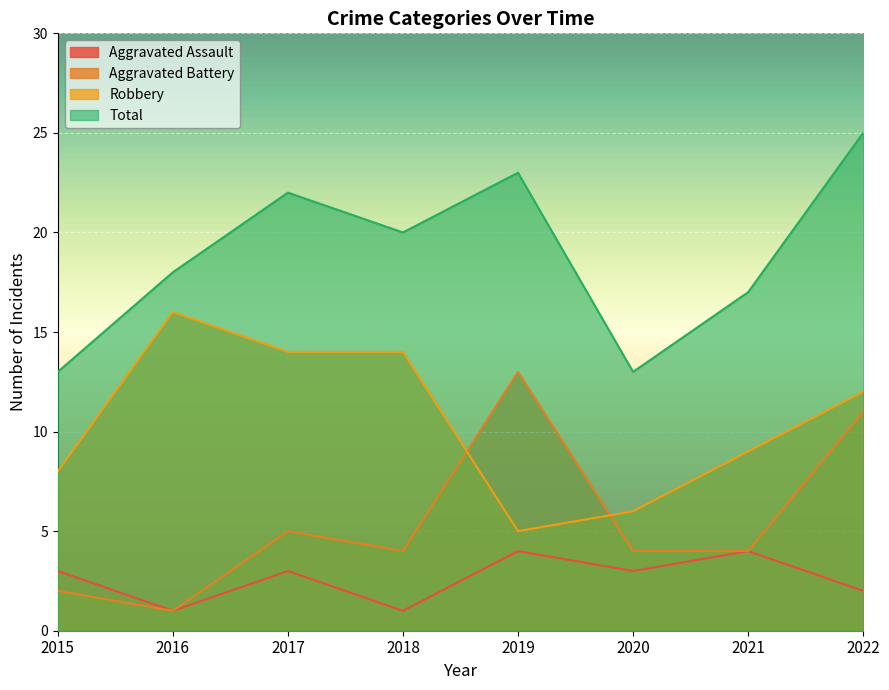

How many data points in Robbery are less than 12?

4